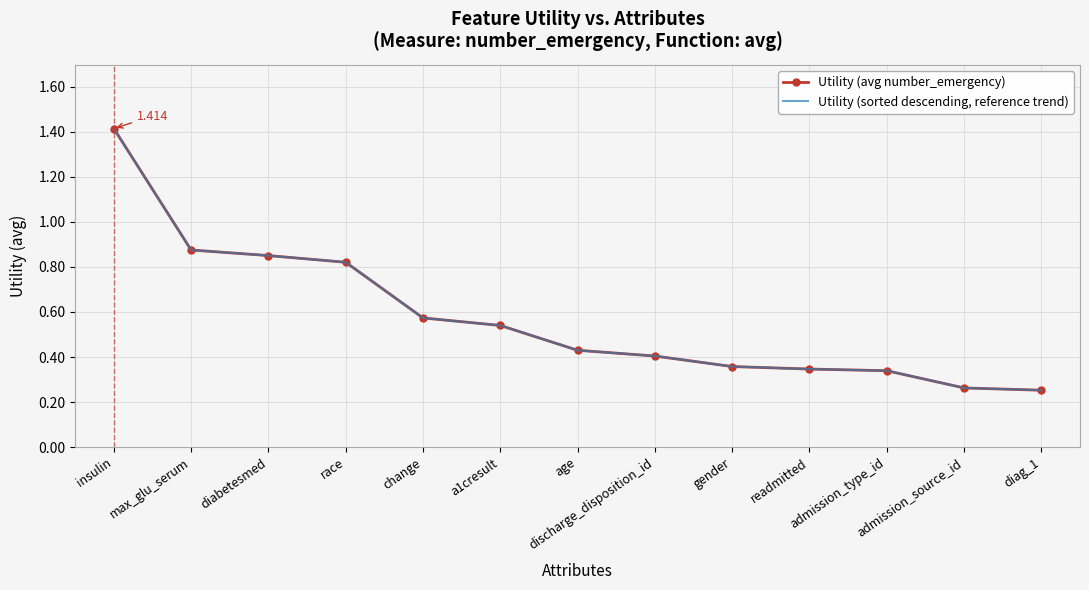

True or false: Utility (avg number_emergency) has more than 2 interior local peaks.

False